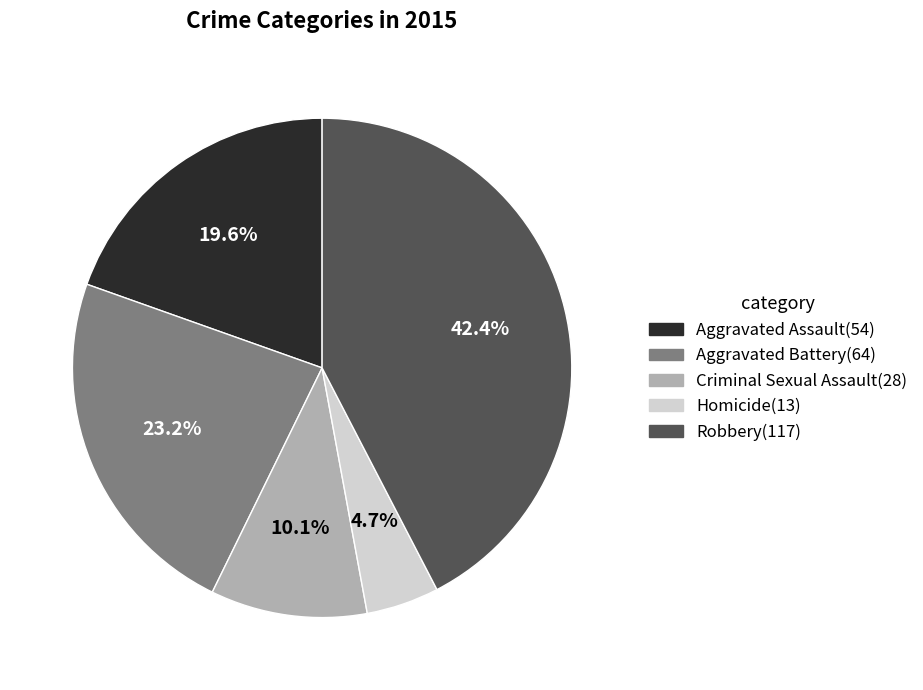

Rank the categories by value from lowest to highest.

Homicide, Criminal Sexual Assault, Aggravated Assault, Aggravated Battery, Robbery